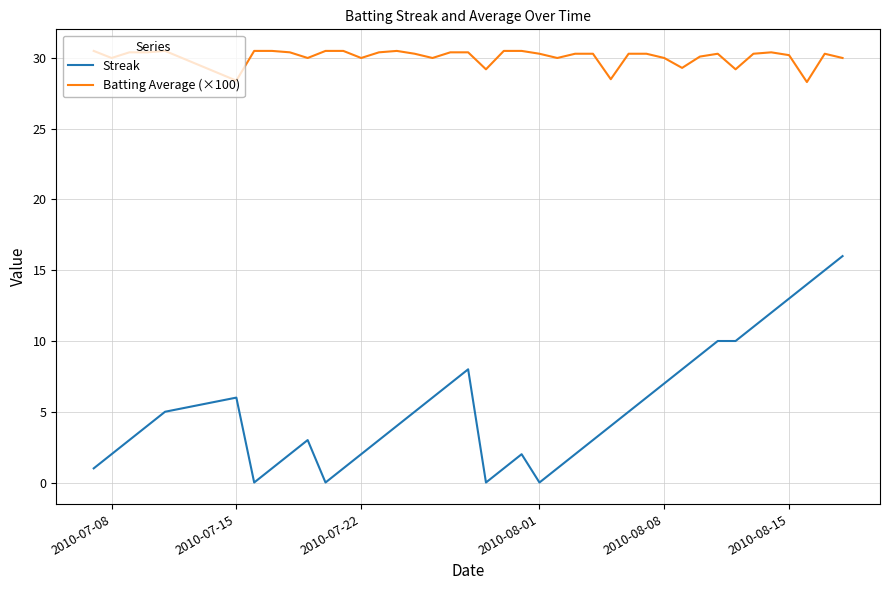

Which series has the largest total across all categories?

Batting Average (×100)